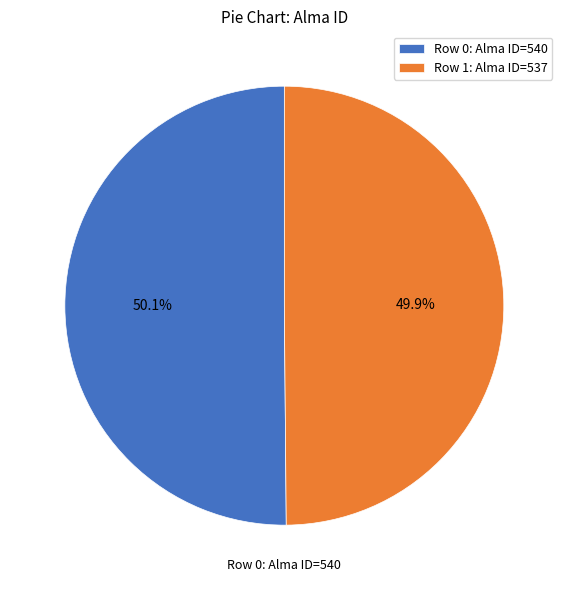

Is there any slice that represents more than half of the pie?

Yes